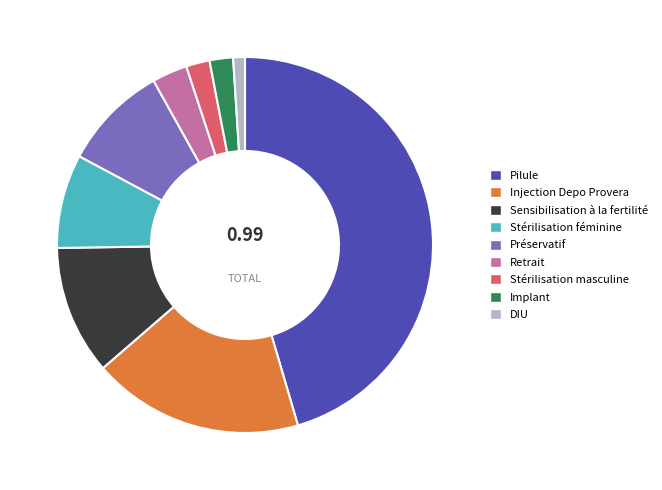

Does any single category account for the majority?

No